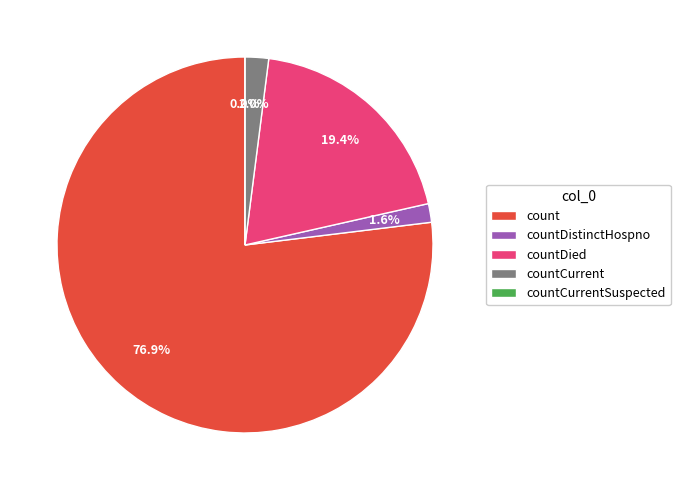

What percentage is the countDistinctHospno slice, to the nearest percent?

2%